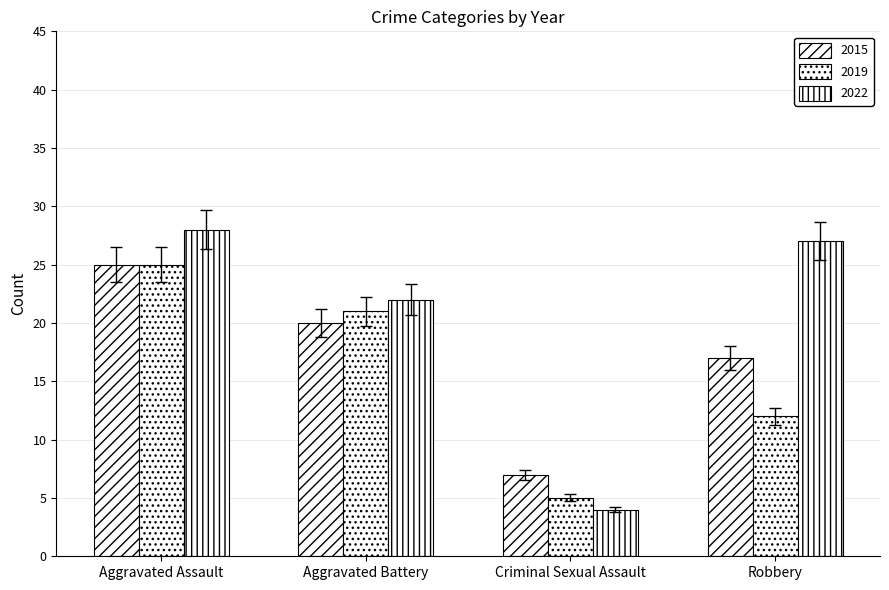

How many distinct data groups are displayed?

3